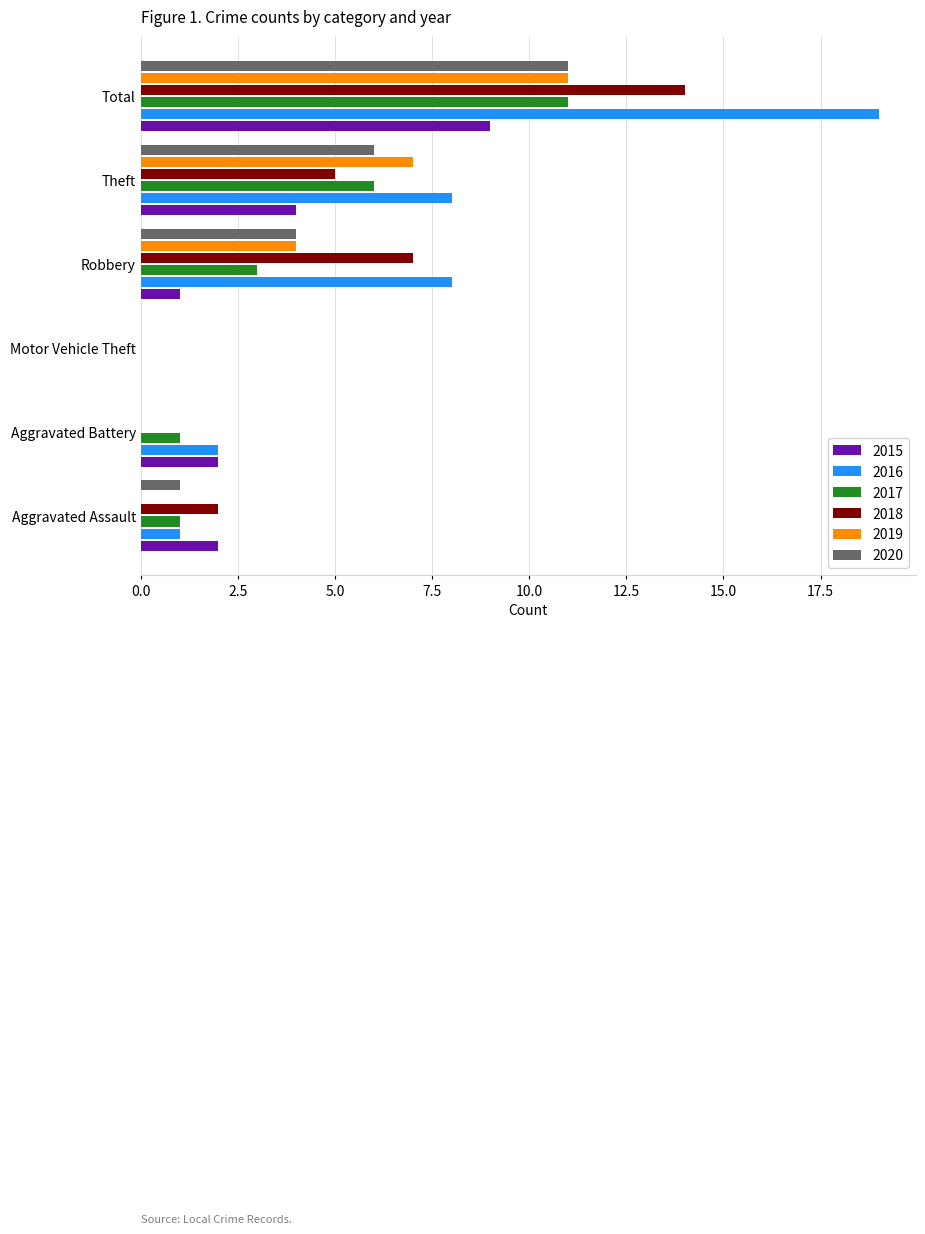

The value of 2019 at Motor Vehicle Theft is 0. True or false?

True